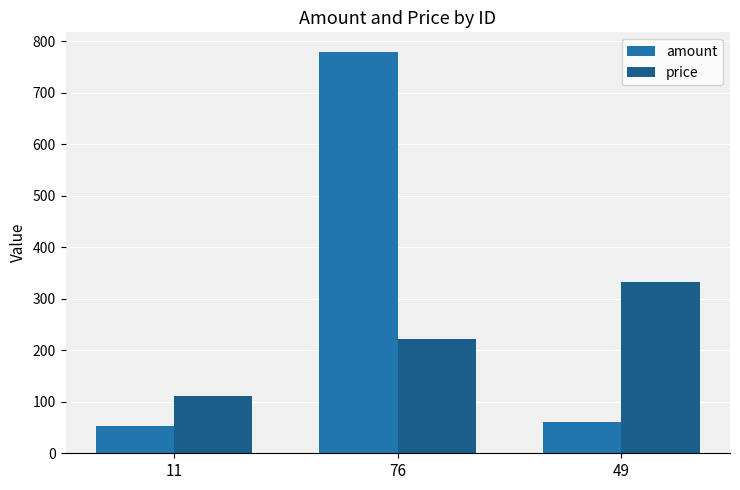

What is the average value of the amount series?

297